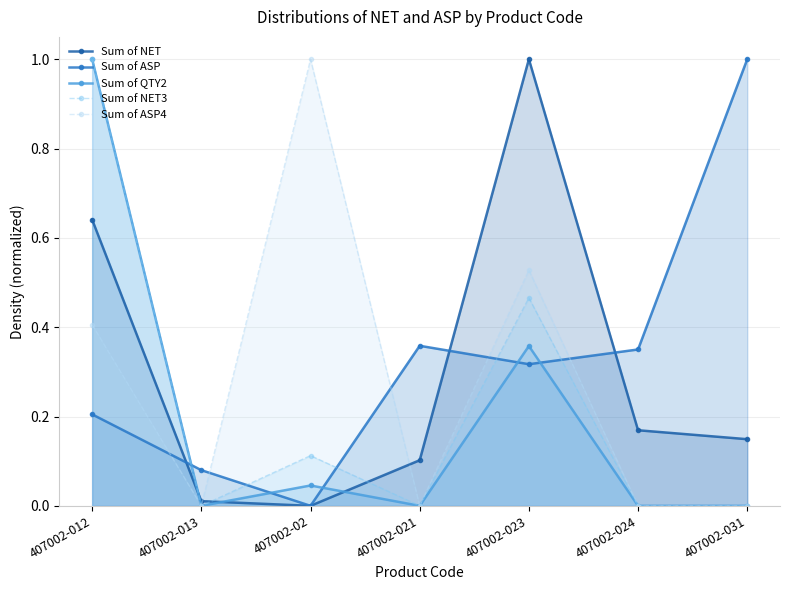

Is it true that Sum of ASP equals 0.3 at 407002-023?

True